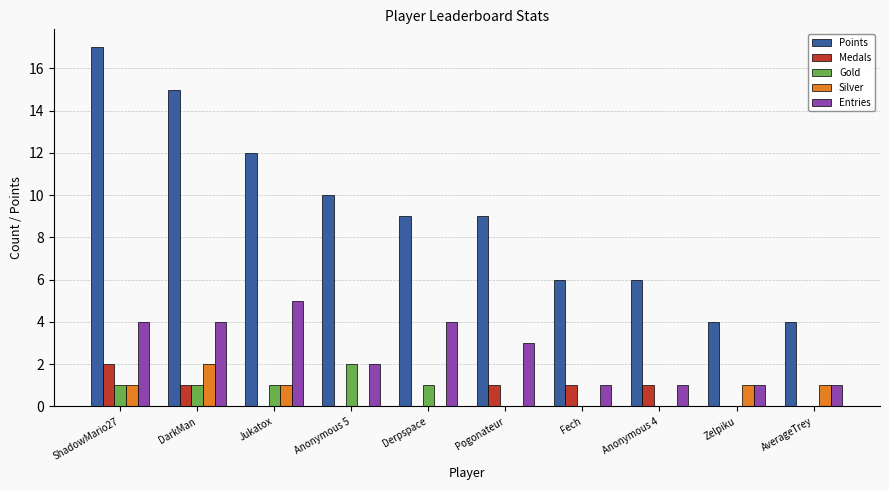

Count the Gold values in the range 0 to 1.

9